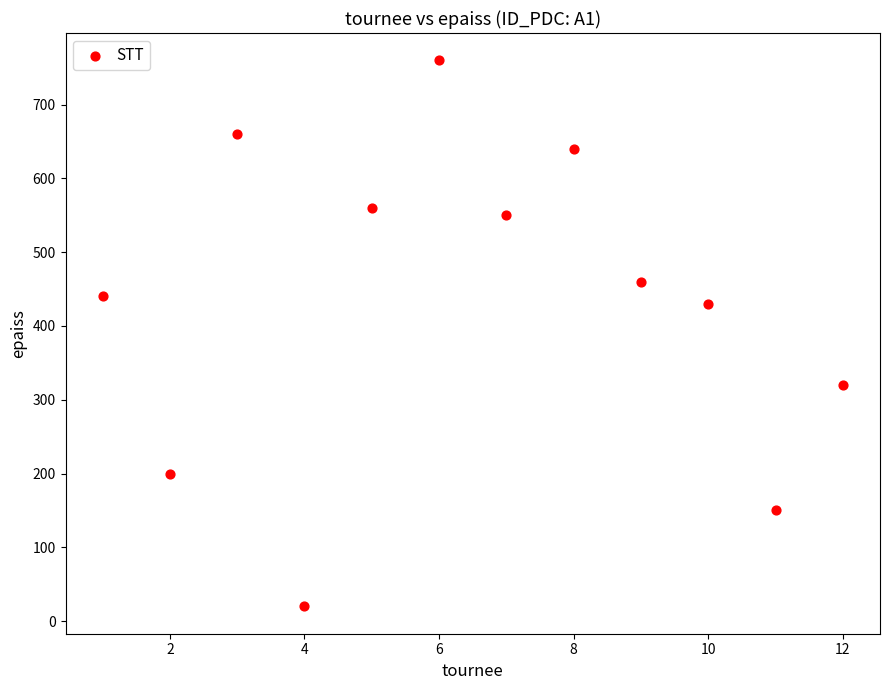

What is the range of Y values (max minus min)?

740